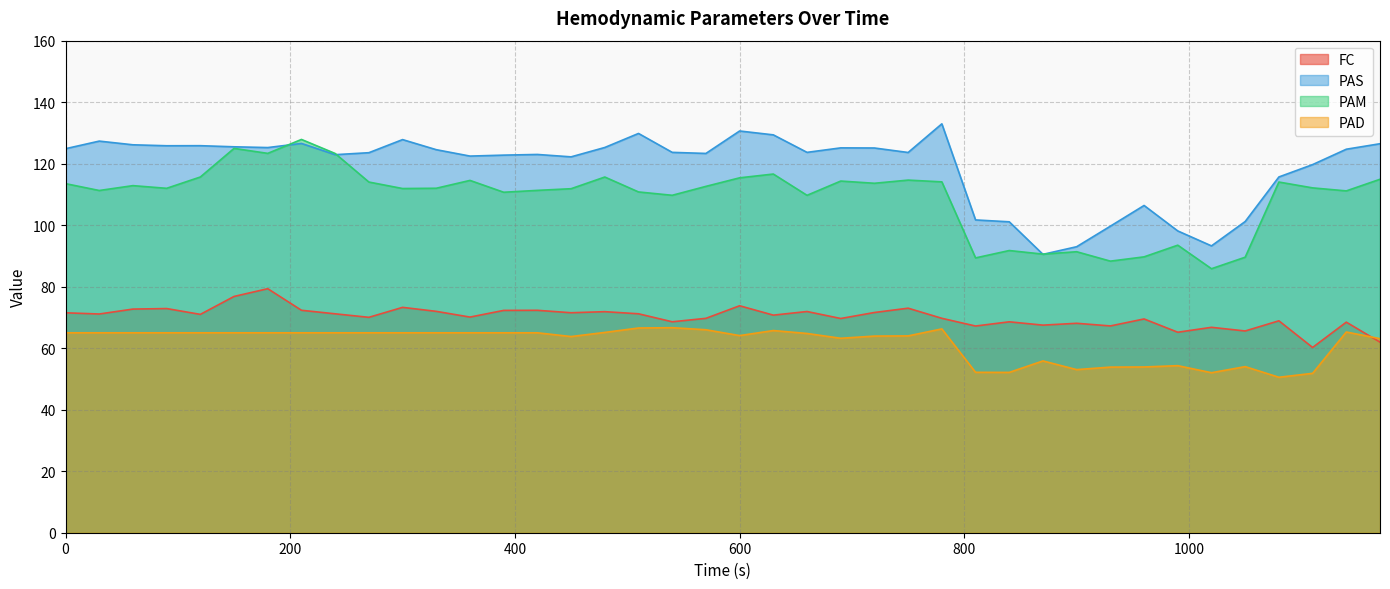

Is the value of FC at 300 greater than the value of PAM at 180?

No